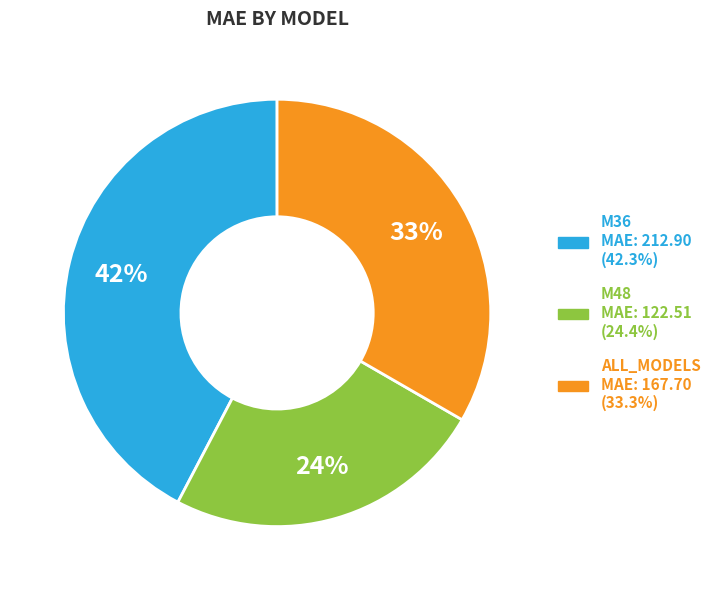

Is it true that M48 is 12% of the pie?

False